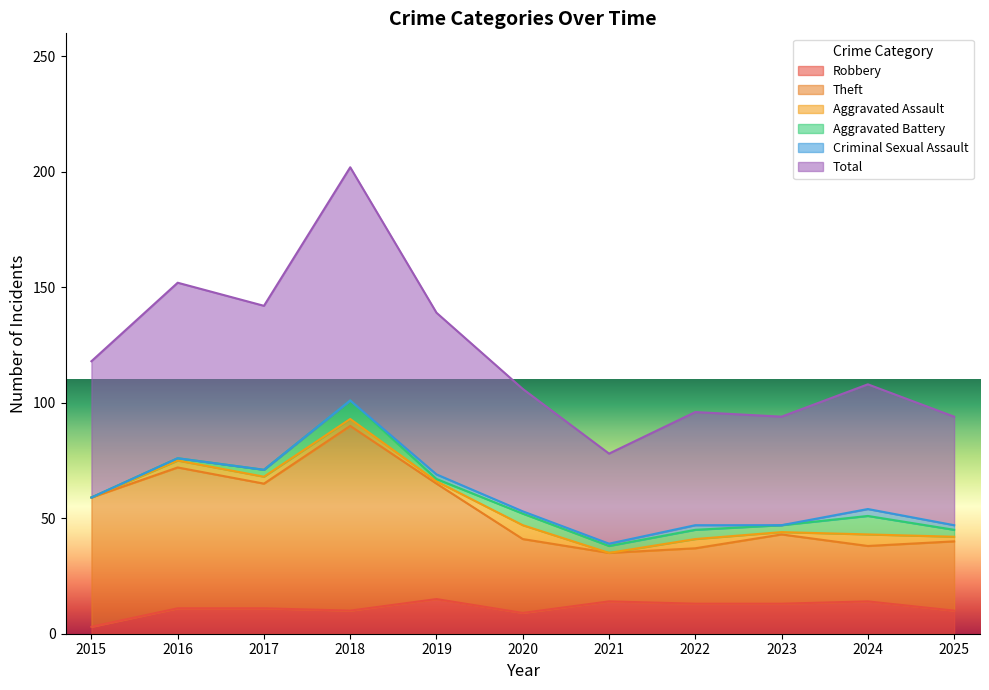

What is the maximum value for Robbery?

15